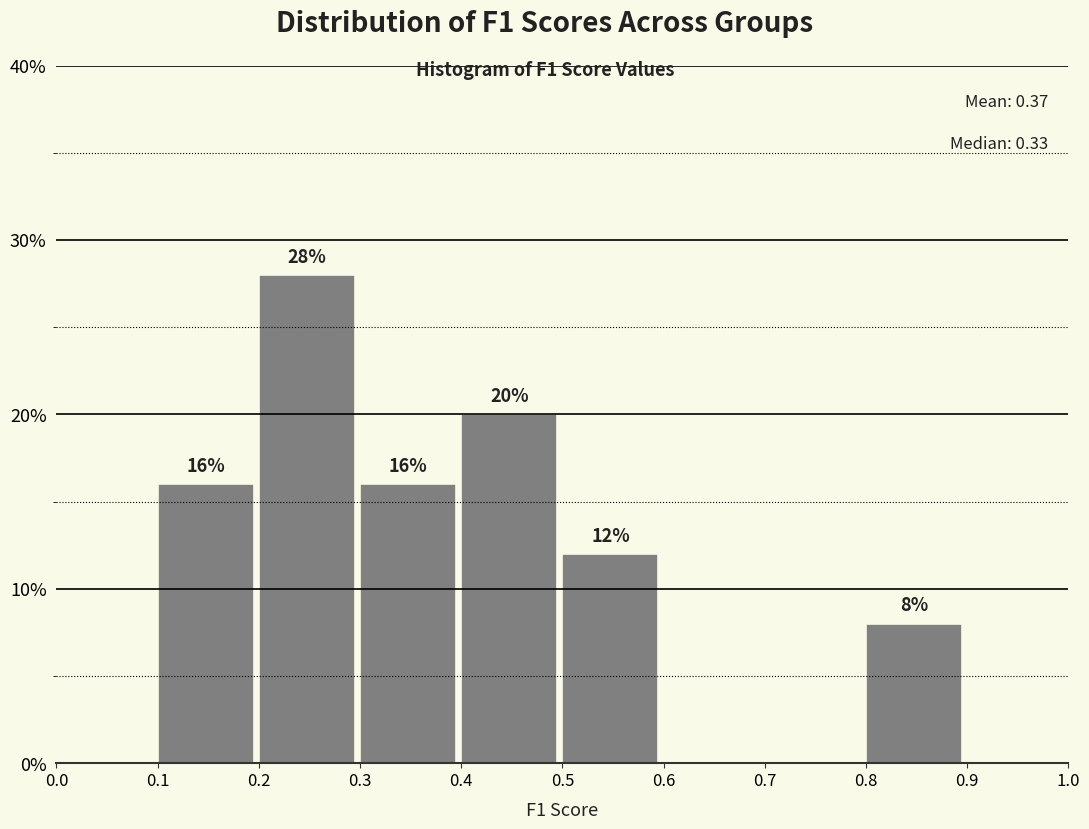

Which range on the x-axis has the tallest bar?

0.2 to 0.3